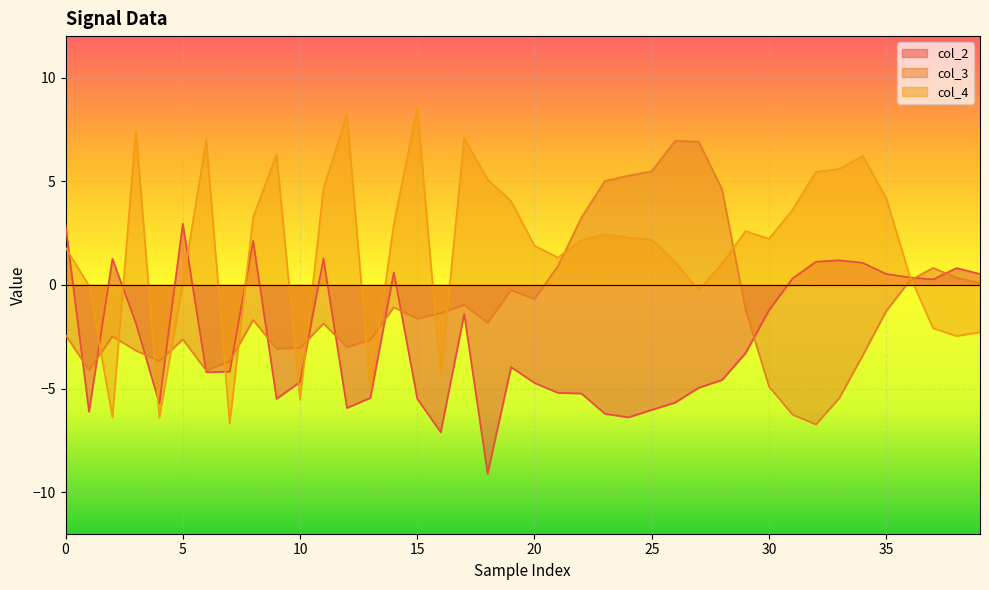

At which category does the chart reach its minimum across all series?

18